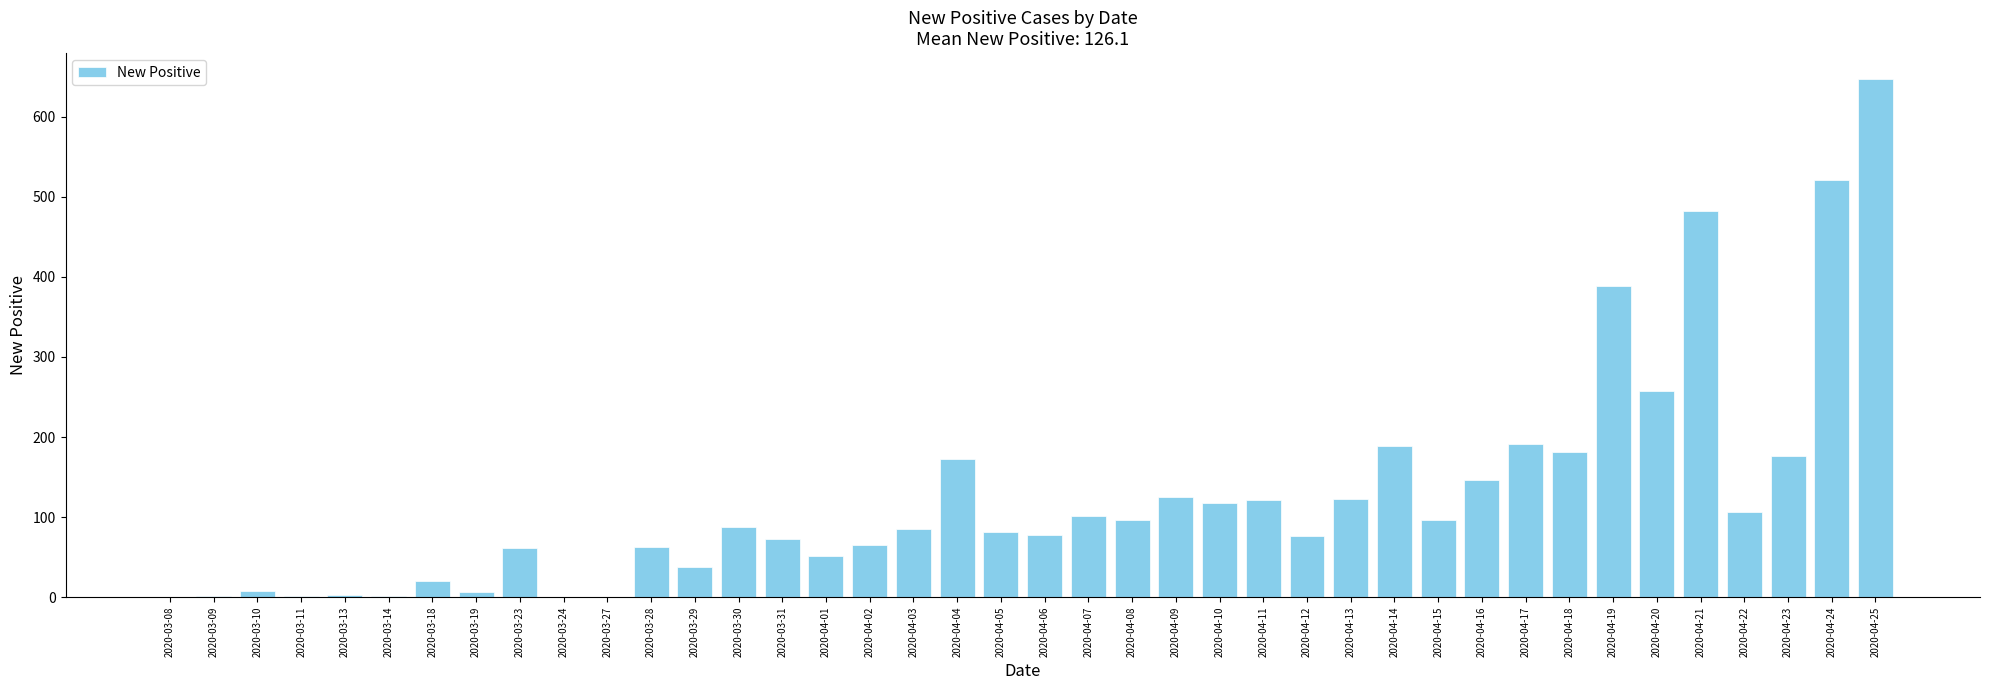

Which label corresponds to the largest value in the chart?

2020-04-25